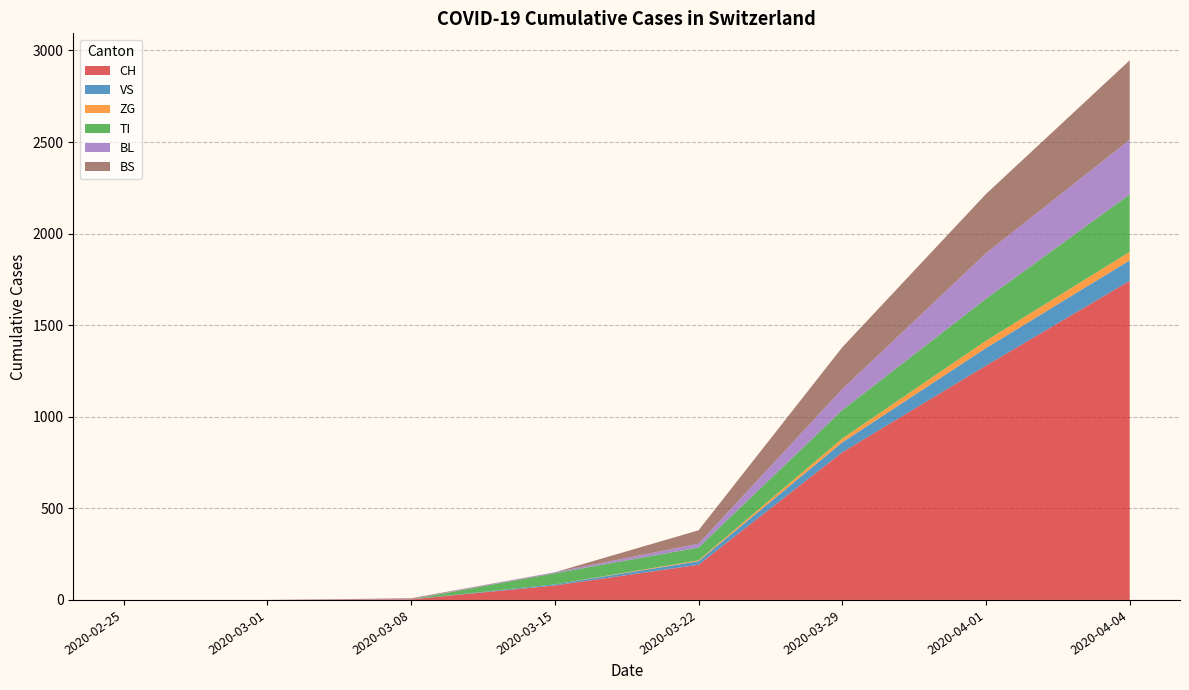

At which category is the sum across all series the highest?

2020-04-04